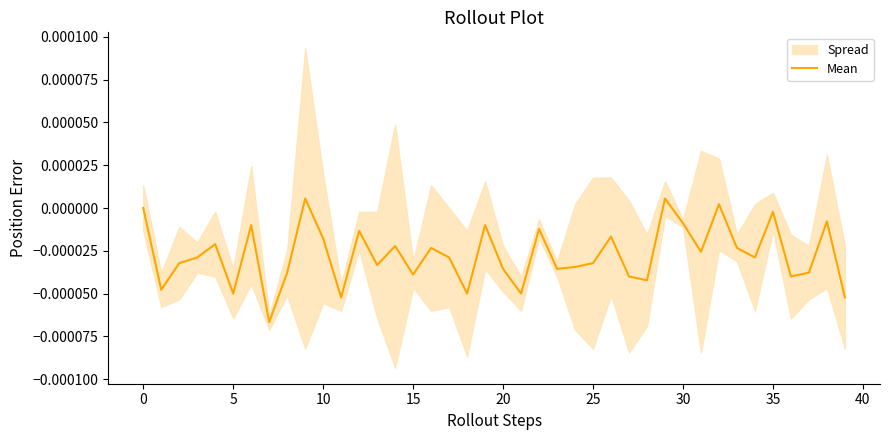

Does the chart display data point markers on the line(s)?

No